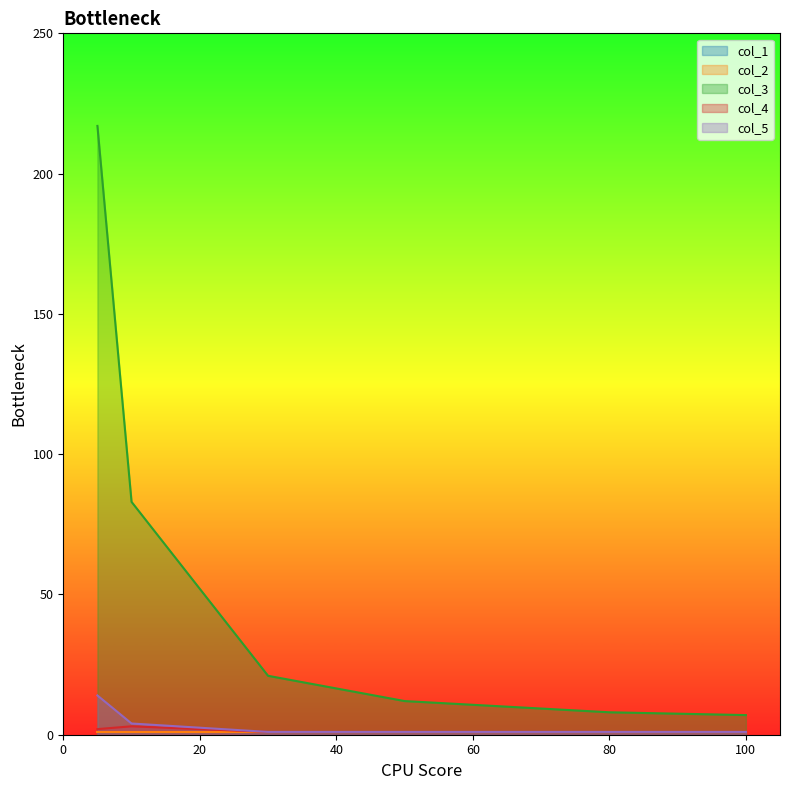

True or false: col_4 and col_3 intersect in this chart.

False